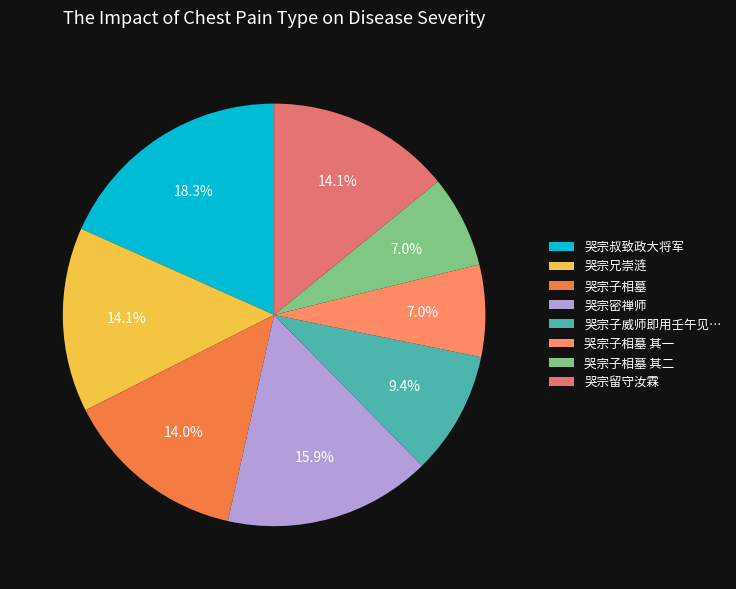

Count the number of slices in the pie.

8